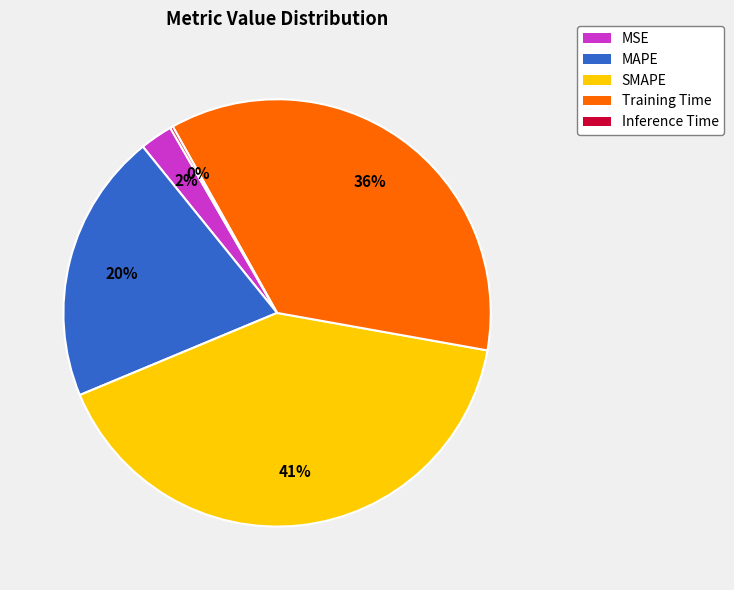

What percentage is the MAPE slice, to the nearest percent?

20%